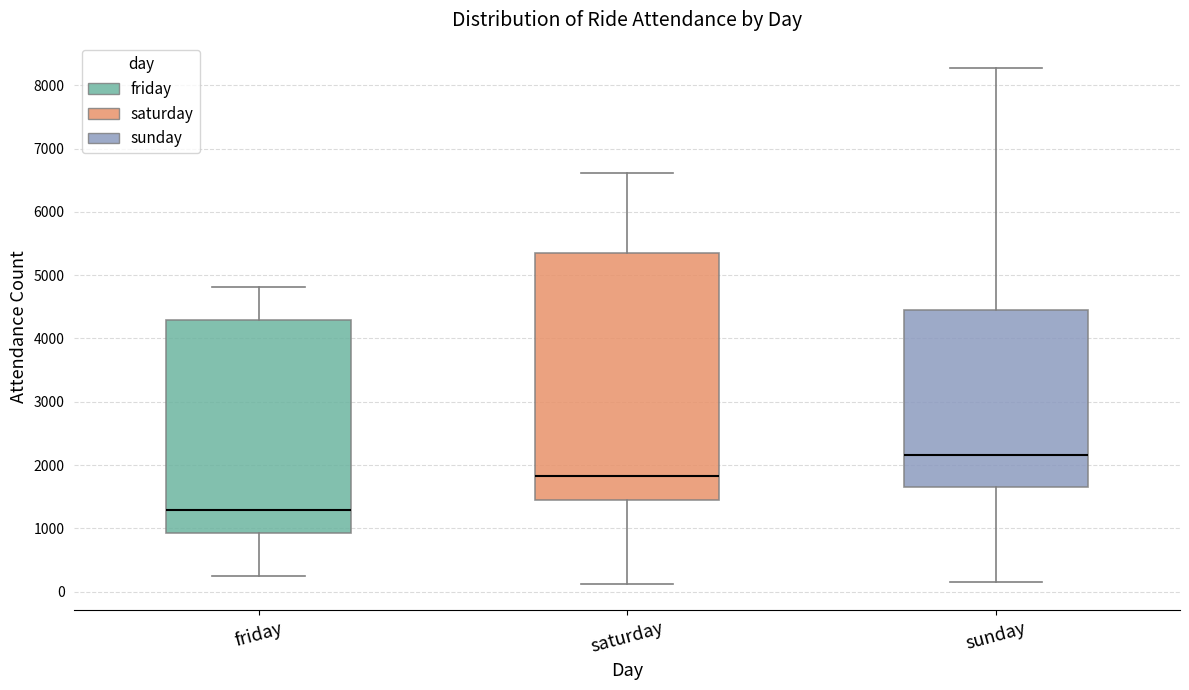

Where does the median line of the box for friday sit on the y-axis? The values are not printed on the chart, so give them approximately, as read against the axis.

1300